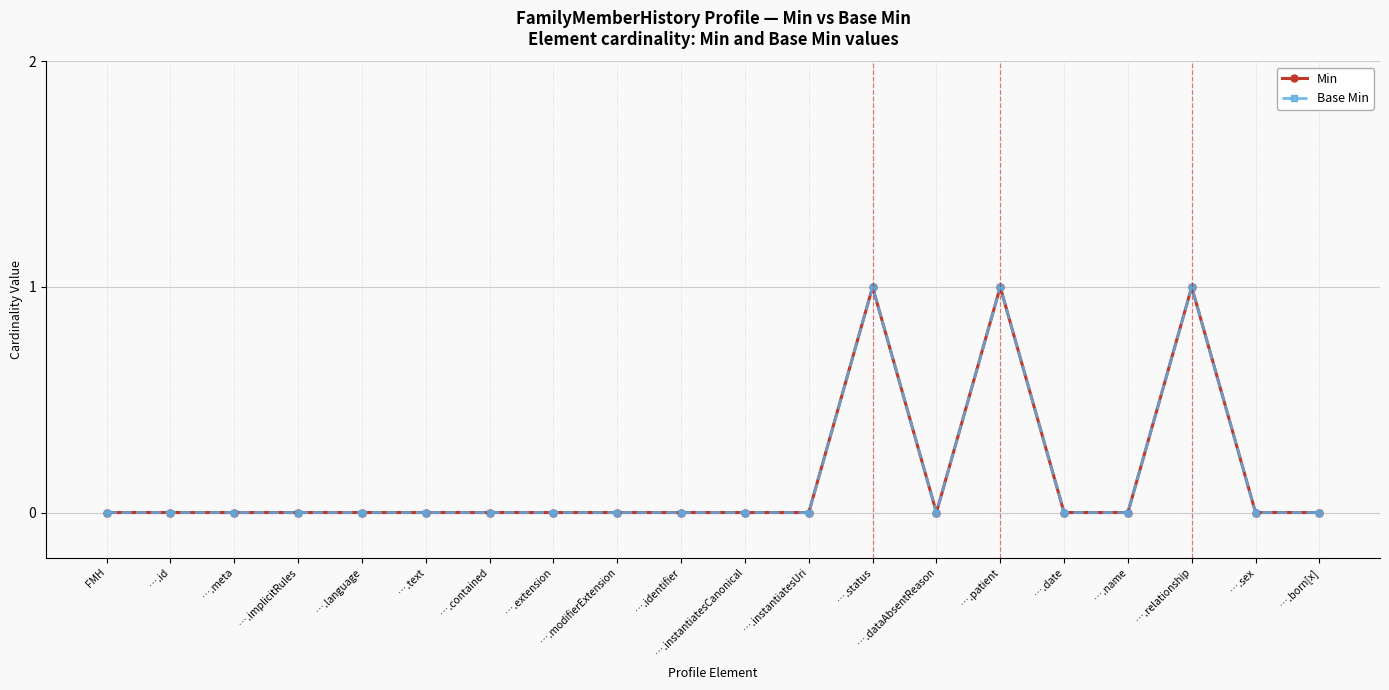

Reading right to left, transcribe all the data shown in this chart.

Min: 0	0	1	0	0	1	0	1	0	0	0	0	0	0	0	0	0	0	0	0
Base Min: 0	0	1	0	0	1	0	1	0	0	0	0	0	0	0	0	0	0	0	0